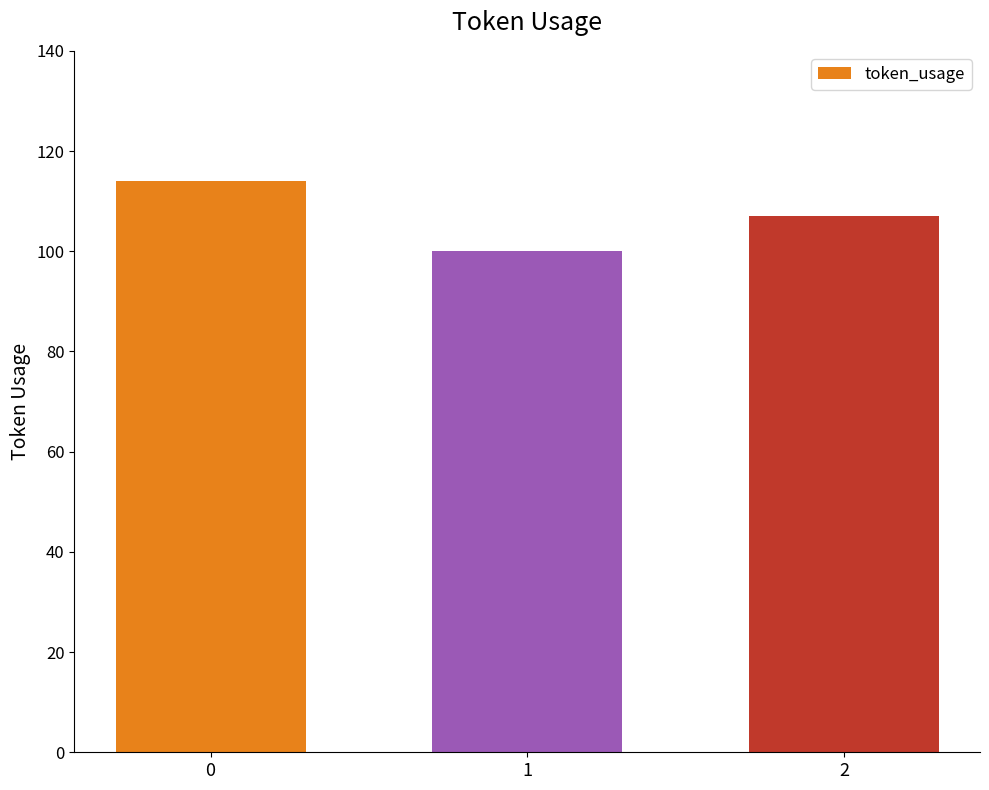

Does the chart contain any negative values?

No